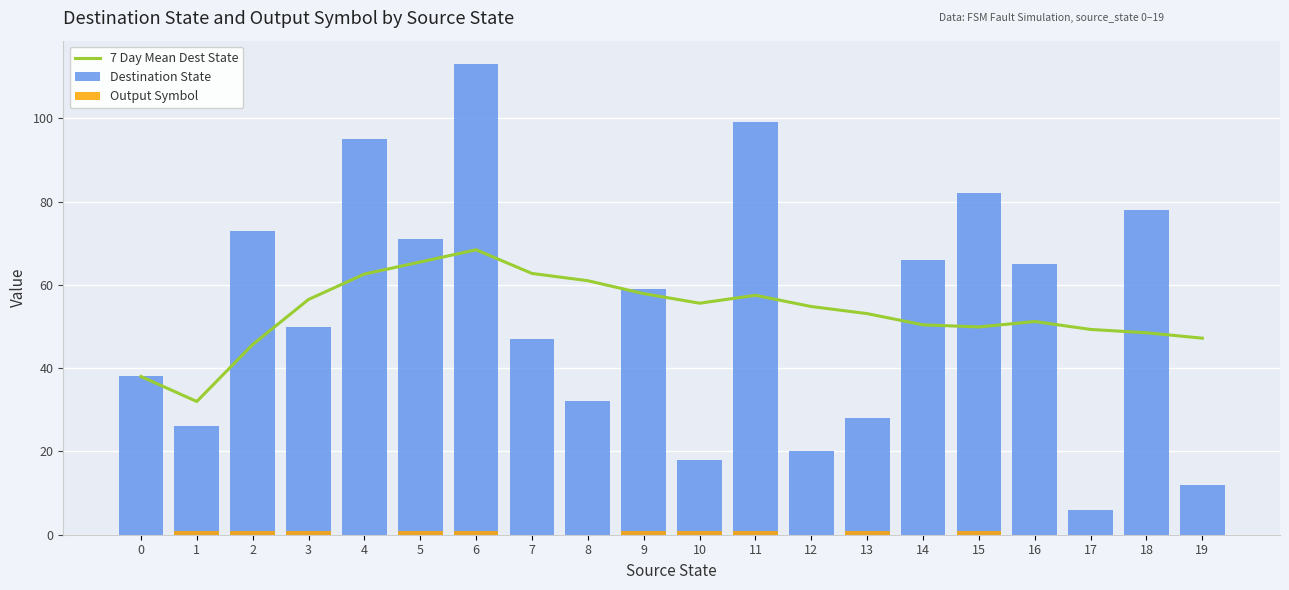

What is the difference between the highest and lowest values at 17?

49.3